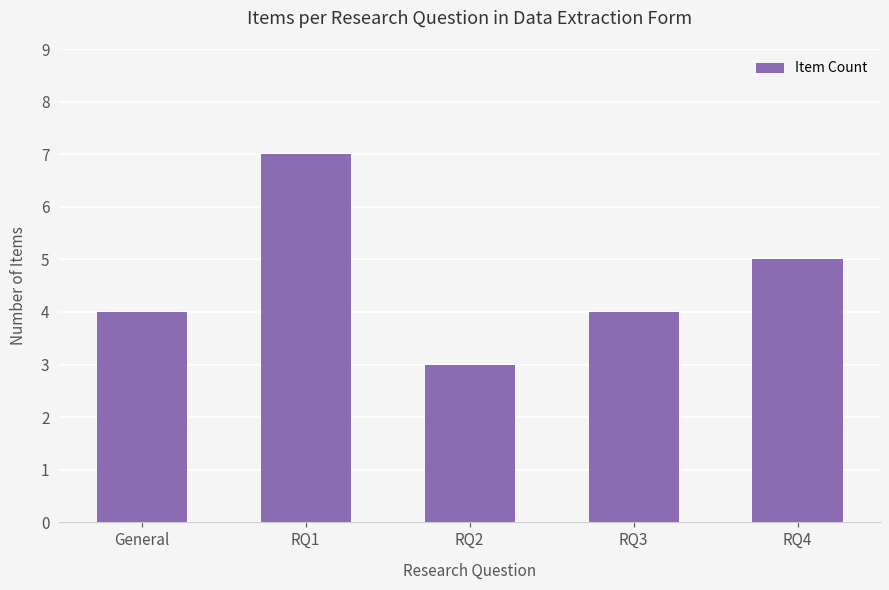

What position from the left is RQ1?

2